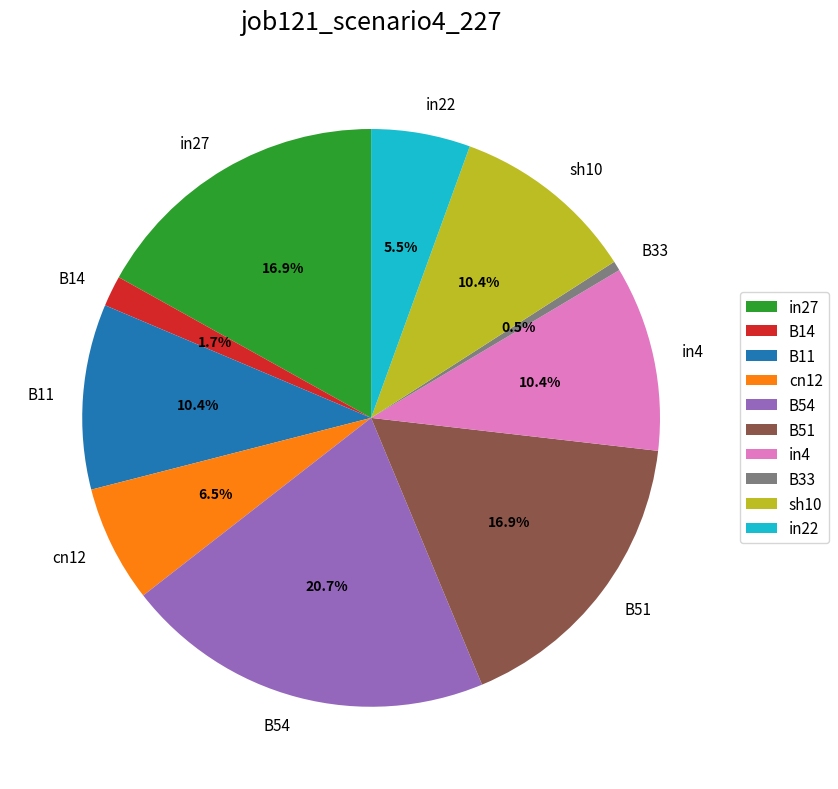

True or false: B51 accounts for 5% of the total.

False